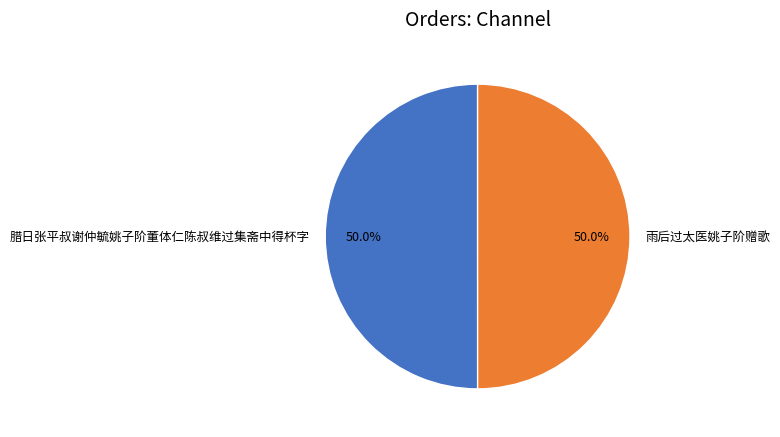

How many slices are in this pie chart?

2